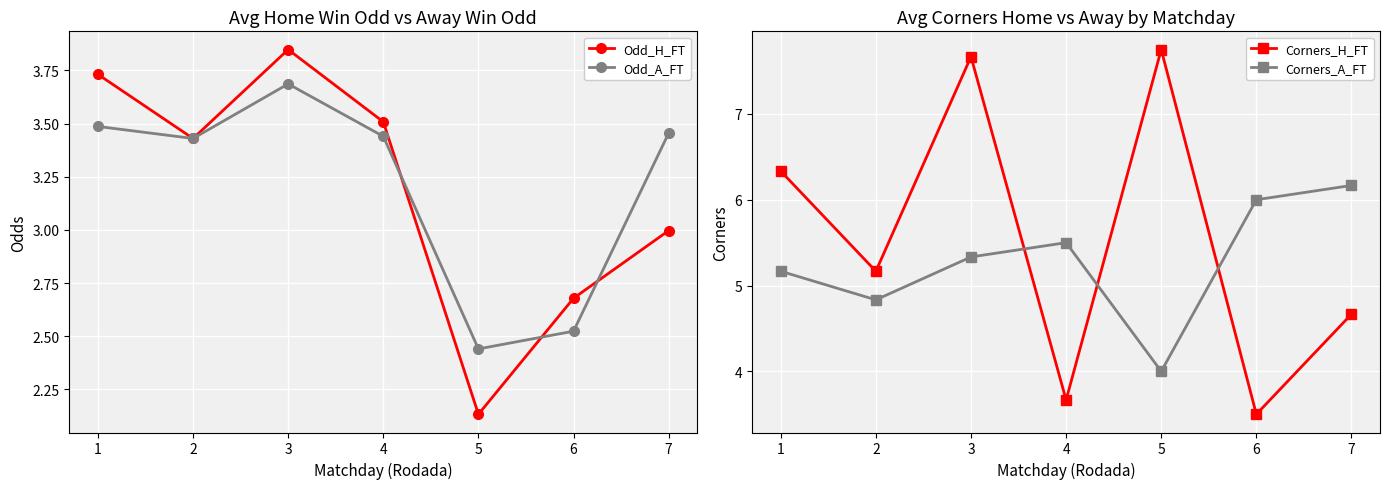

How many series are shown in this chart?

4